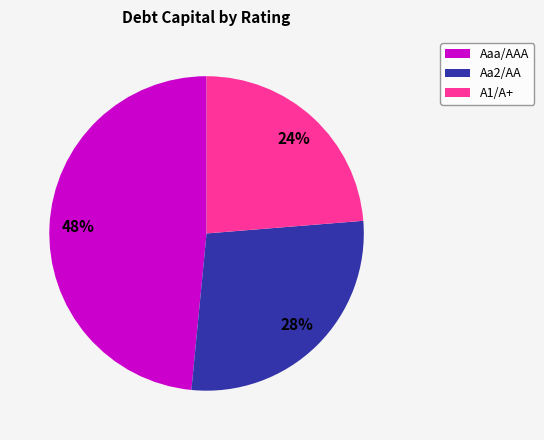

Does any single category account for the majority?

No